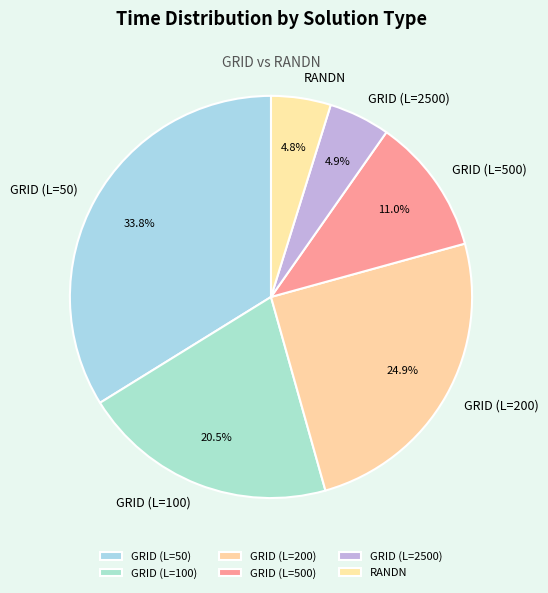

Which slice is the largest?

GRID (L=50)